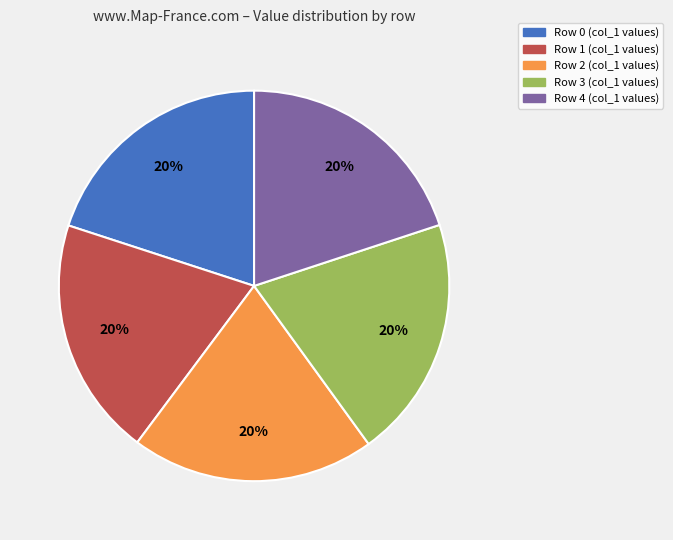

How many slices are in this pie chart?

5